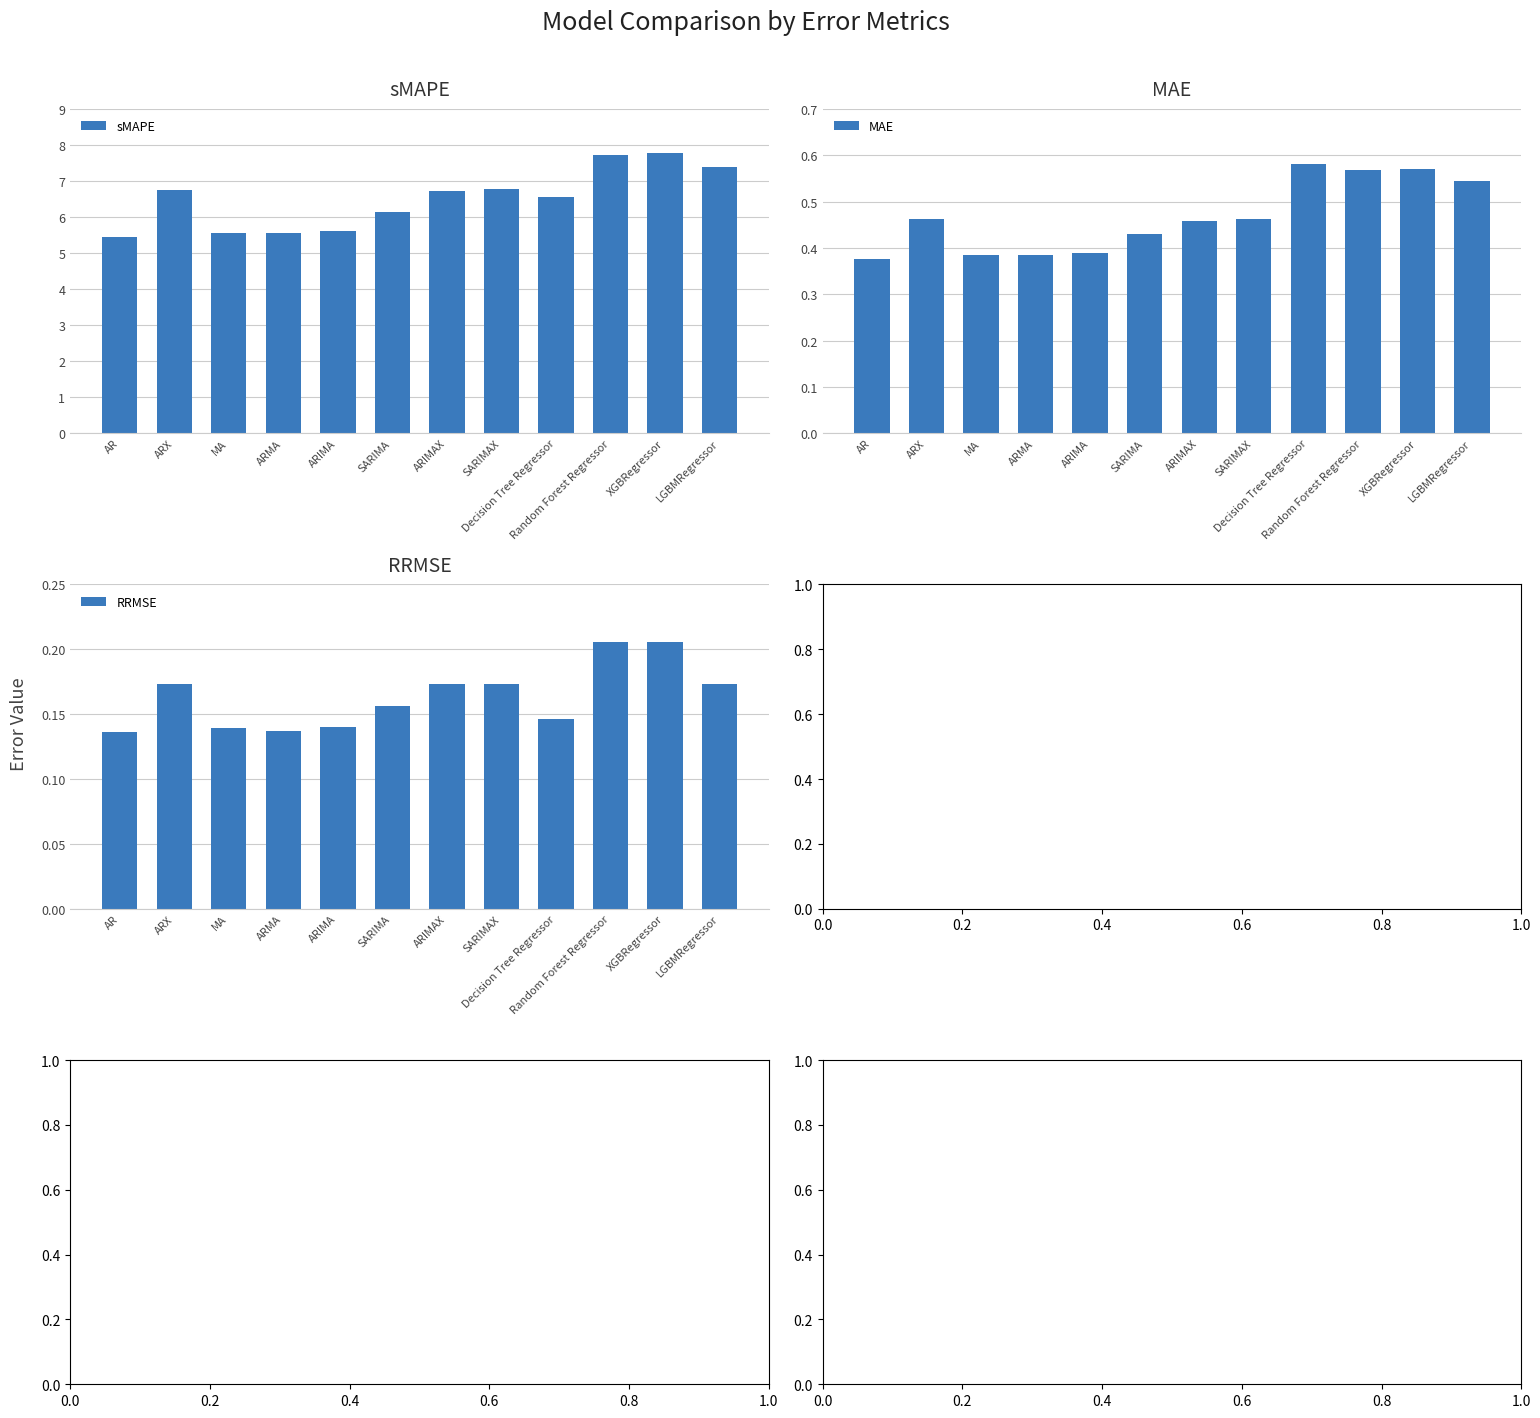

Is the value of MAE at AR greater than the value of RRMSE at XGBRegressor?

Yes